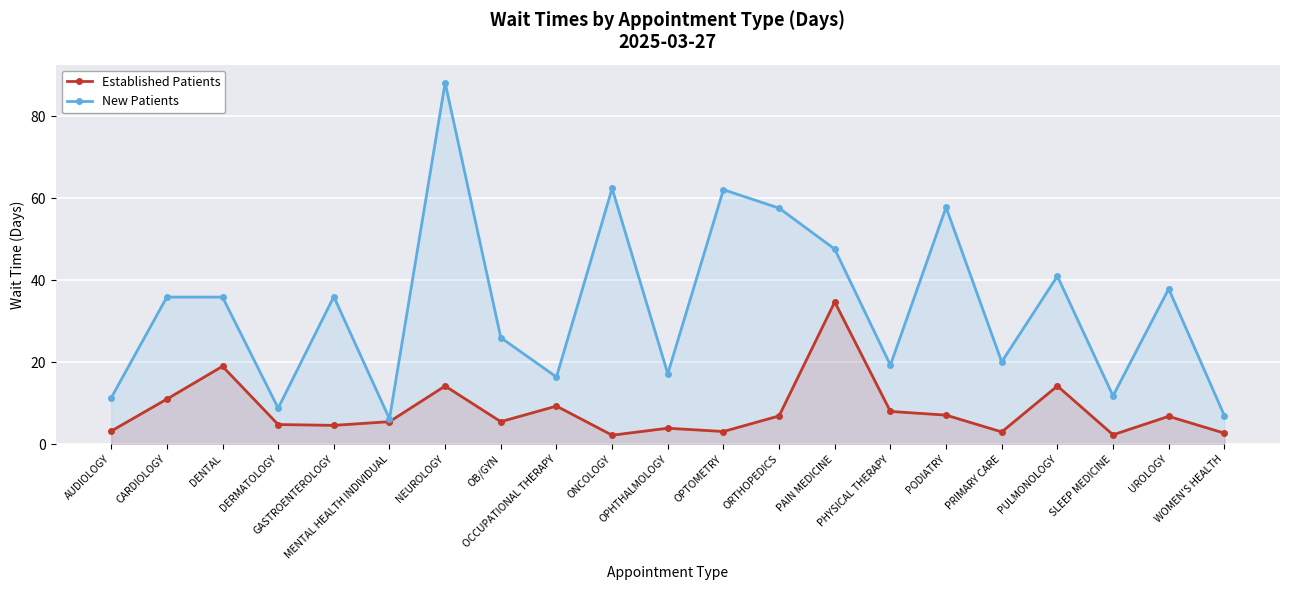

The Established Patients series shows 5.5 at MENTAL HEALTH INDIVIDUAL. True or false?

True